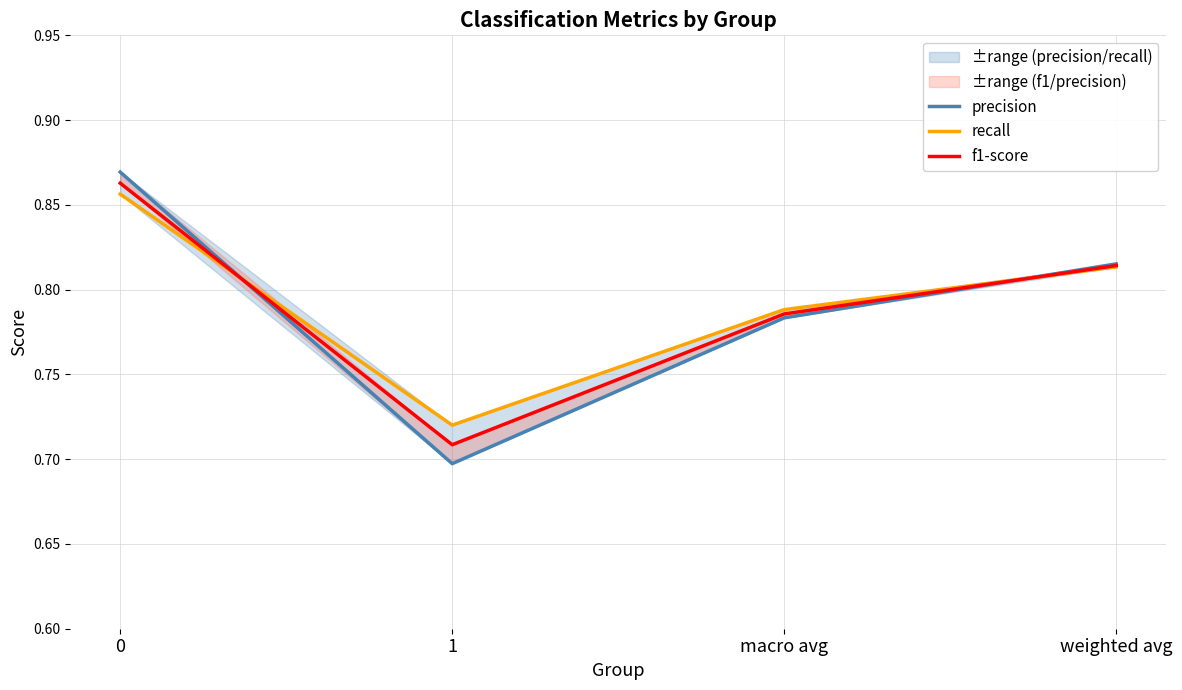

What is the maximum value shown in the chart?

0.9